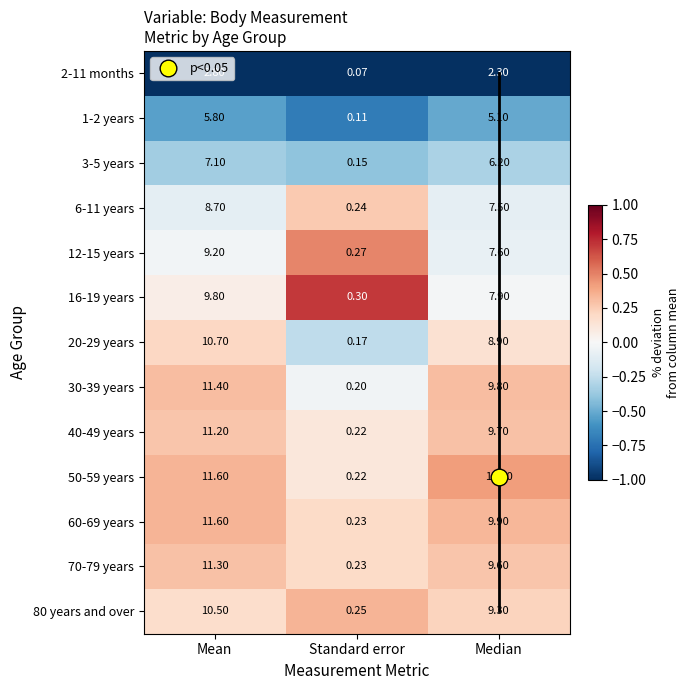

At which category is the sum across all series the highest?

Mean